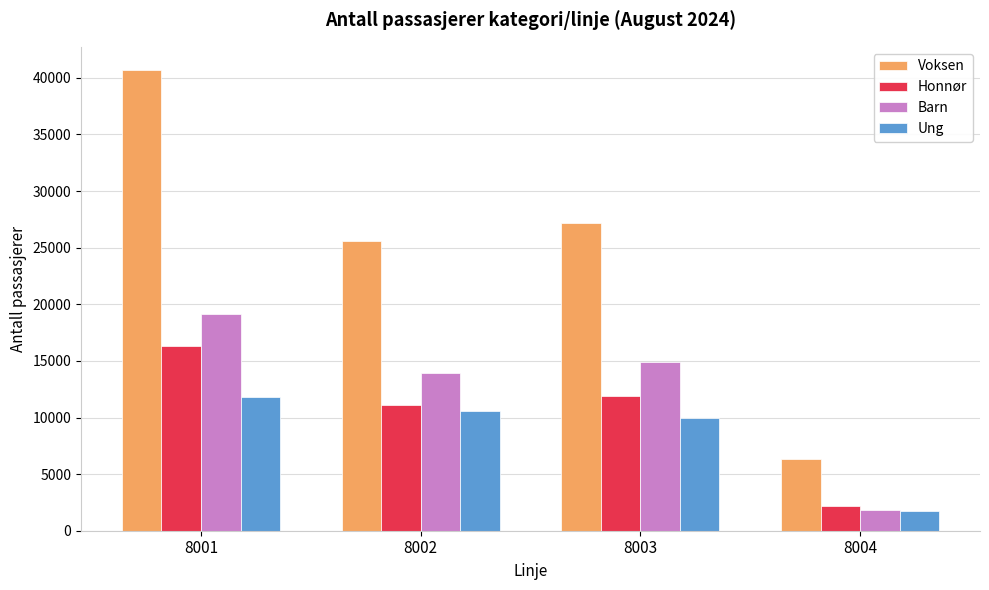

How many data points in Barn are less than 14903?

2